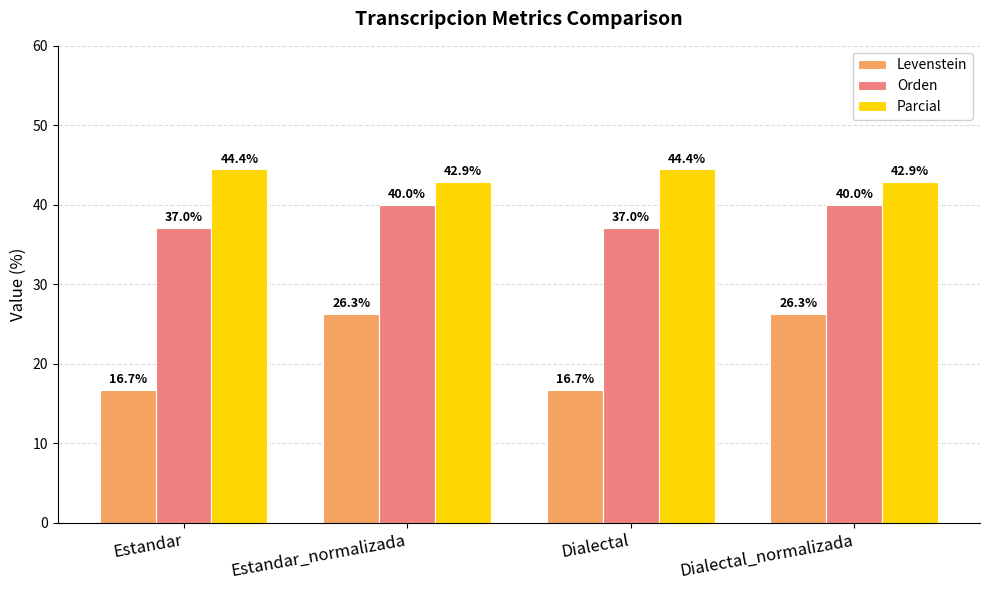

At how many categories does at least one series exceed 19?

4